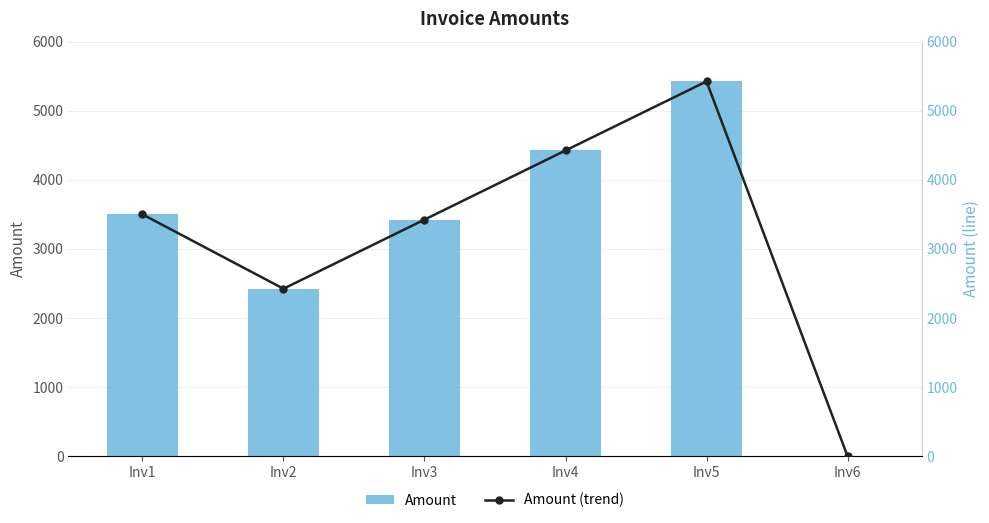

What is the value of the Amount bar at the 2nd from the left?

2424.0